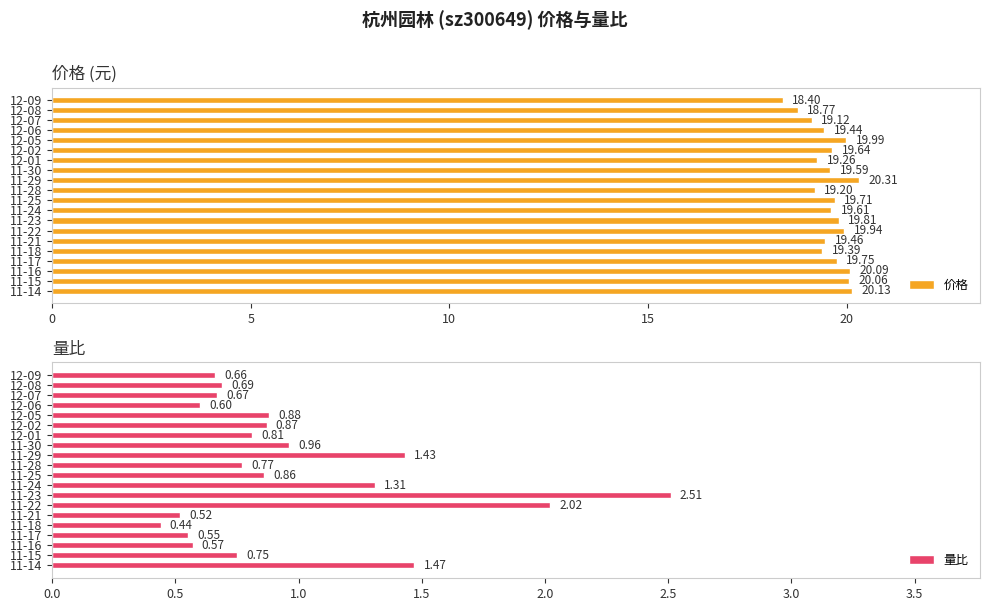

What is the difference between the maximum and minimum values in the 价格 series?

1.9